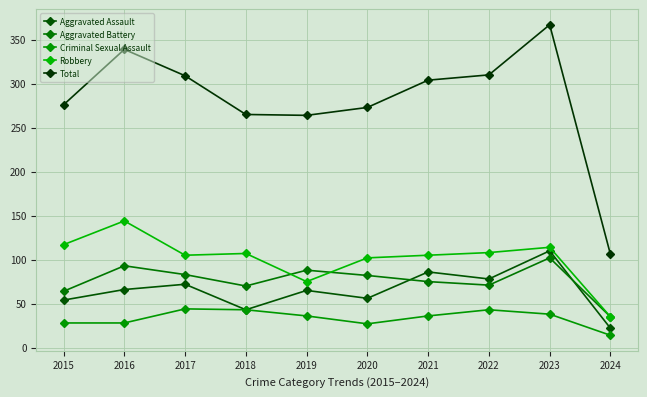

Count the number of data series in this chart.

5